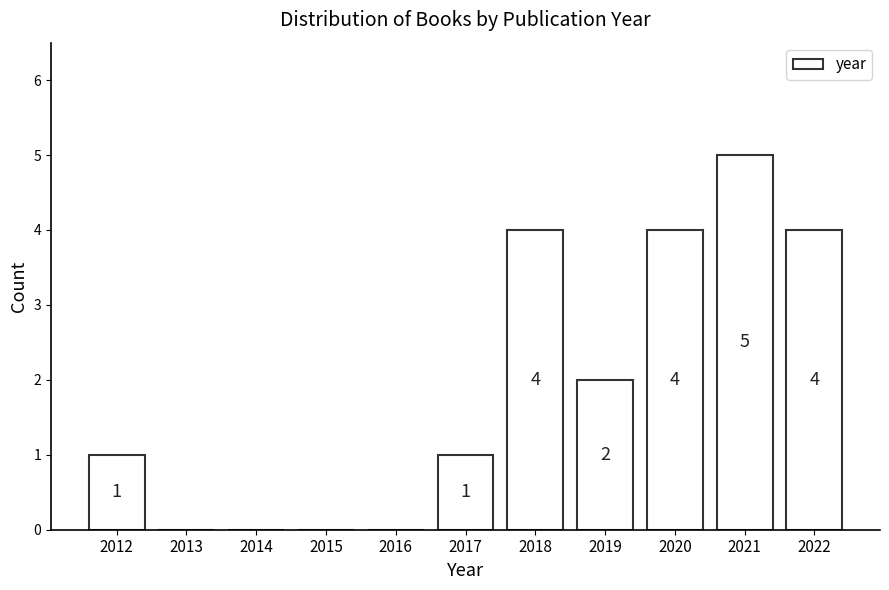

Reading left to right, extract all data points from this chart.

2012=1	2013=0	2014=0	2015=0	2016=0	2017=1	2018=4	2019=2	2020=4	2021=5	2022=4